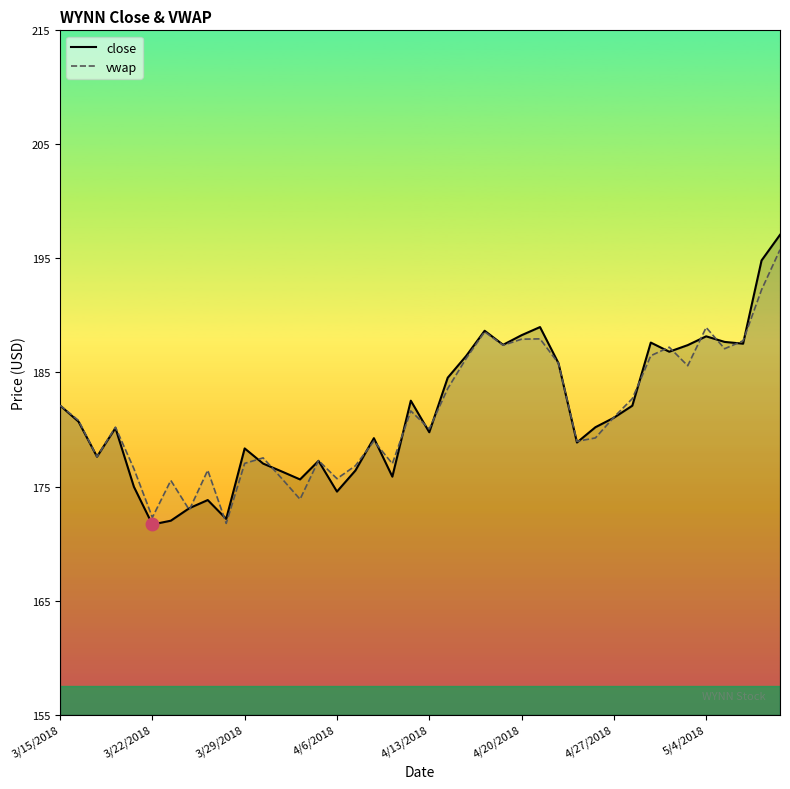

Is it true that vwap equals 187.9 at 4/20/2018?

True